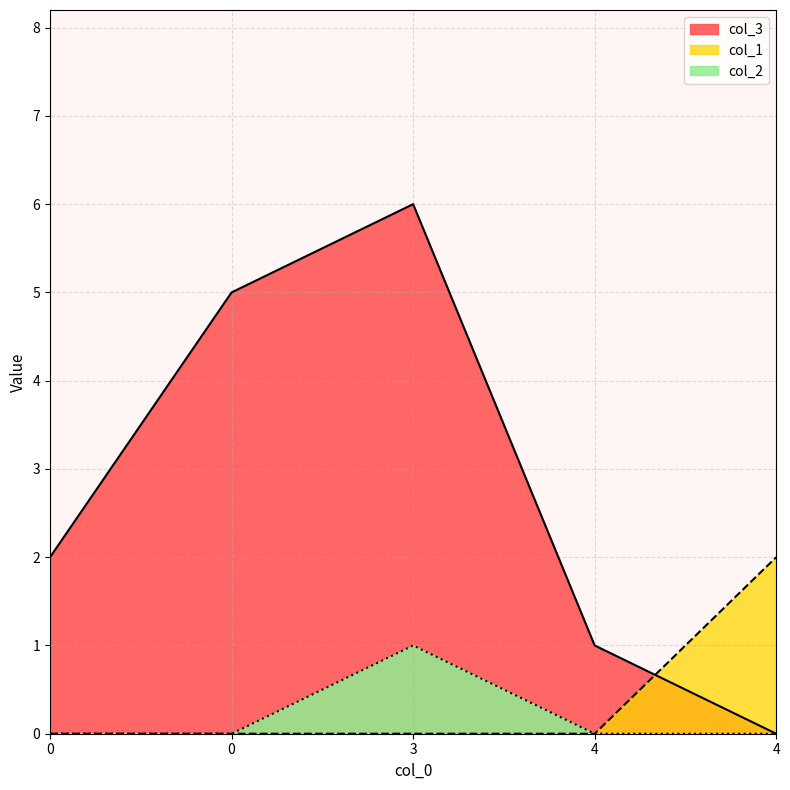

Which series has the widest spread of values?

col_3